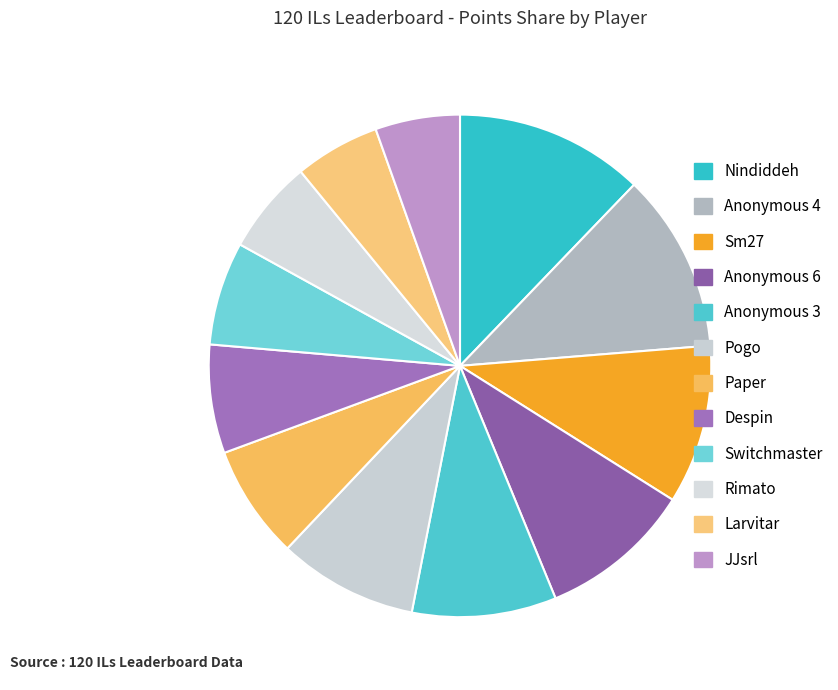

What is the change in value from Anonymous 3 to Rimato?

-168